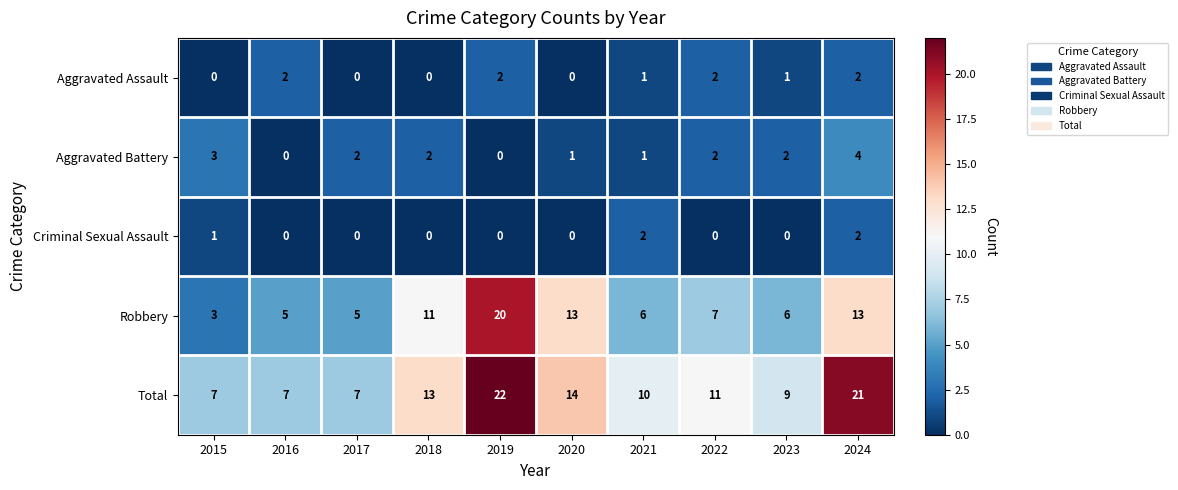

Which category has the highest value across all series?

2019